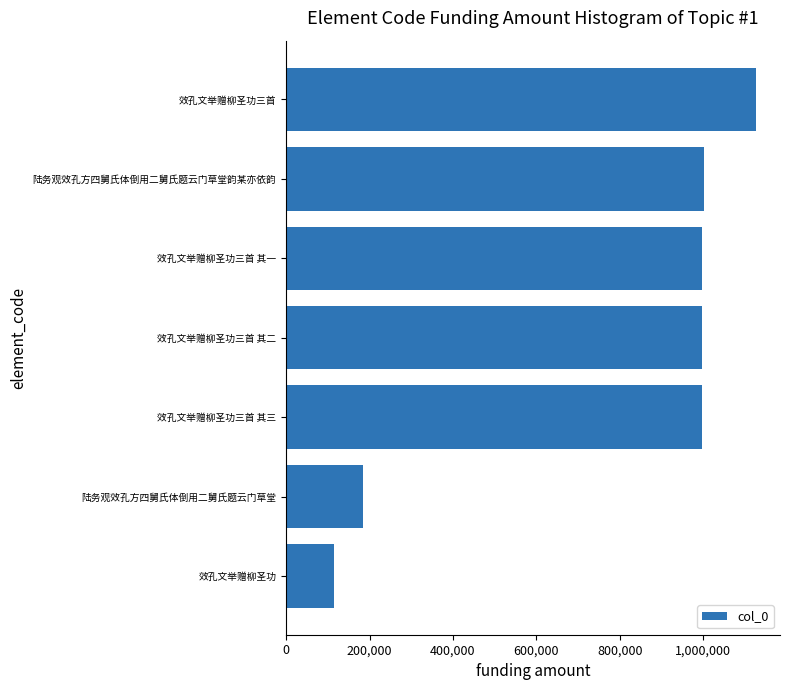

What is the label of the 4th bar from the bottom?

效孔文举赠柳圣功三首 其二